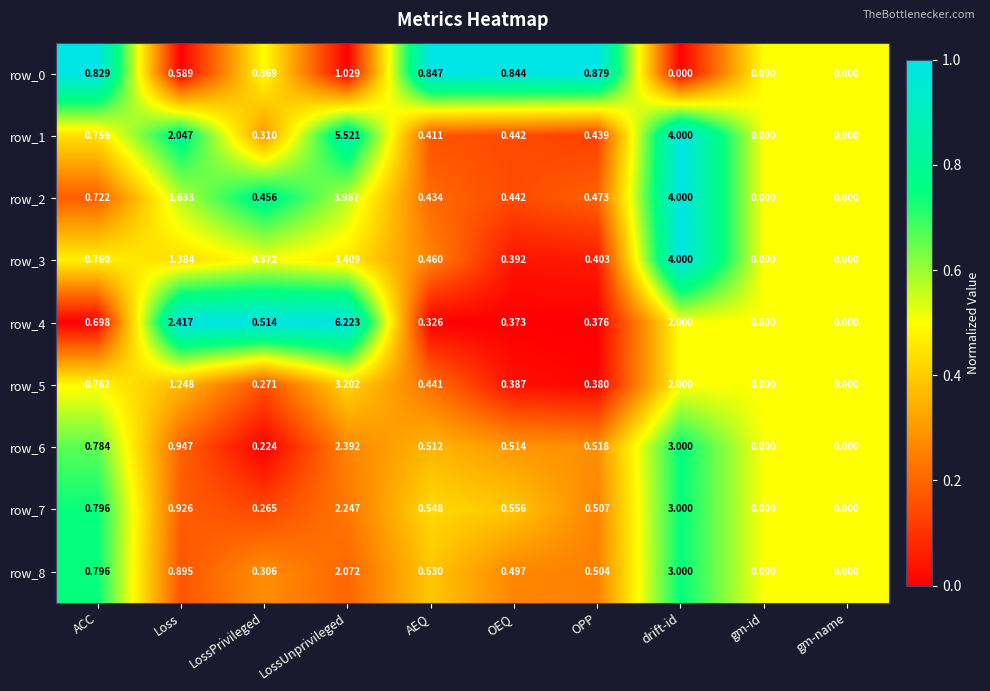

At which category is the sum across all series the highest?

LossUnprivileged